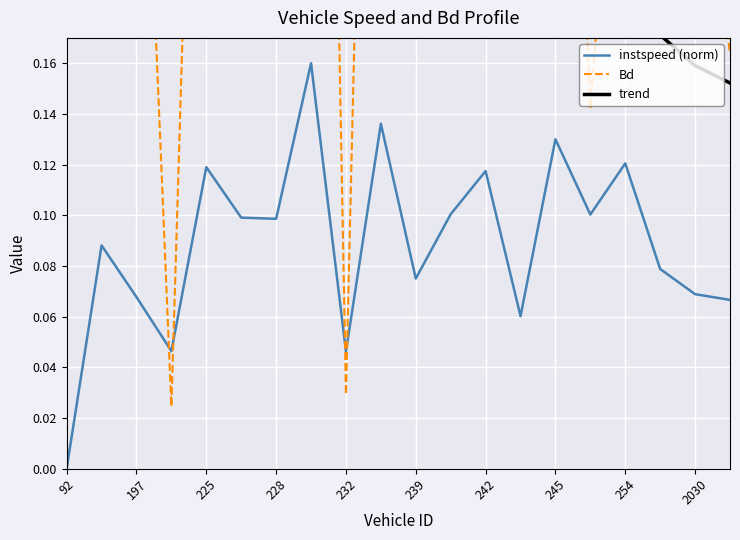

Is it true that instspeed (norm) equals 0.0 at 239?

False